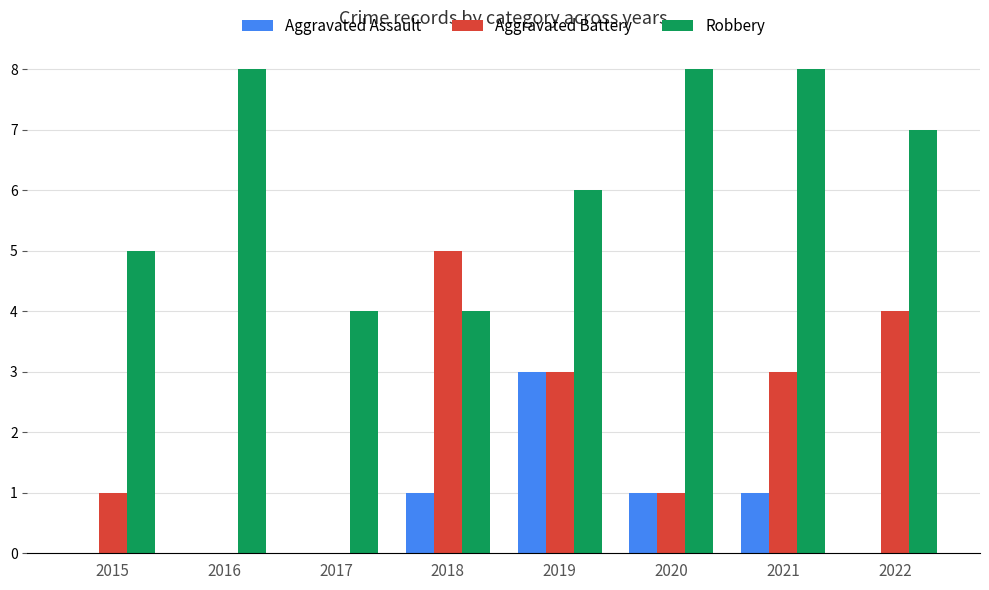

What is the highest value of the Aggravated Assault series?

3